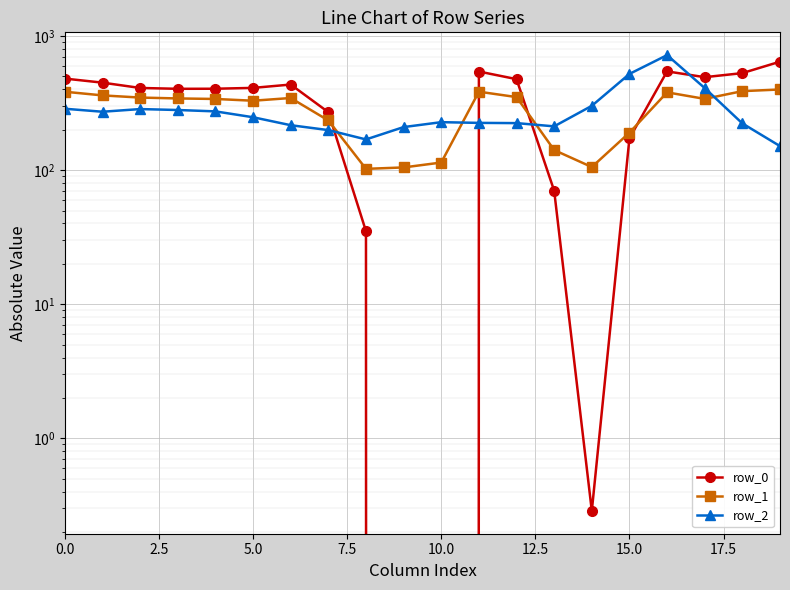

What is the maximum value for row_1?

399.7